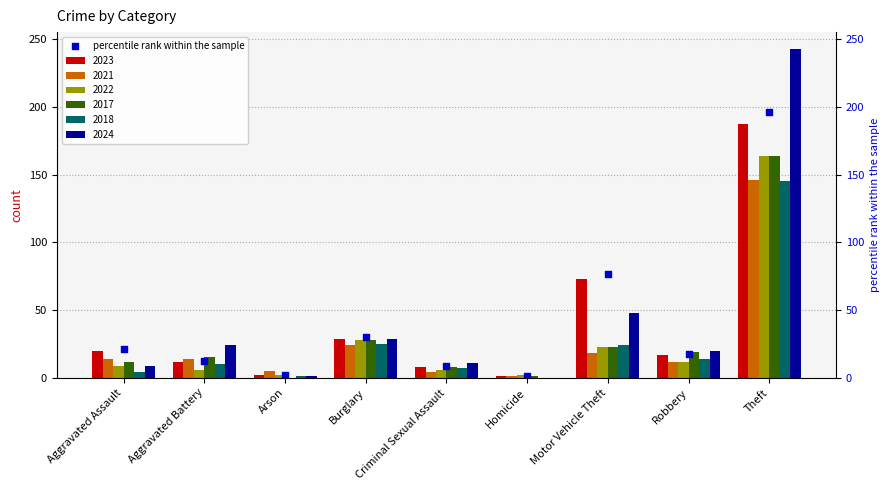

Which has a higher value, Homicide or Aggravated Battery?

Aggravated Battery